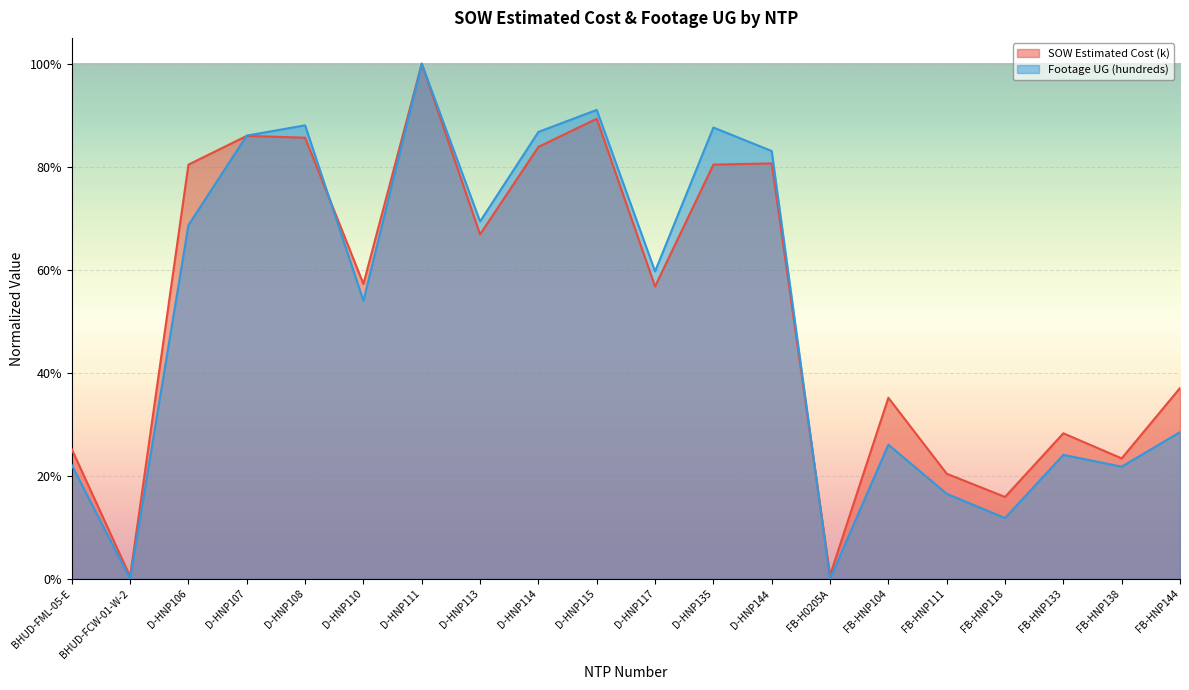

What is the difference between the Footage UG (hundreds) values at BHUD-FCW-01-W-2 and D-HNP114?

0.9